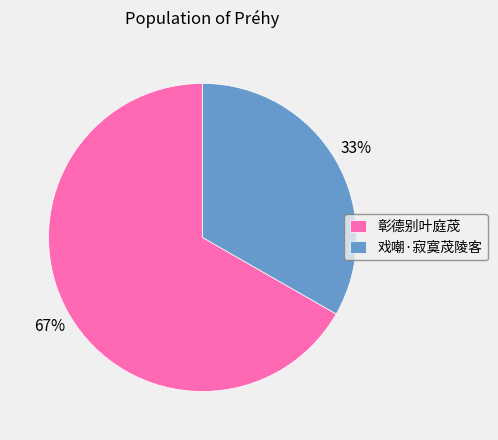

Is there any slice that represents more than half of the pie?

Yes